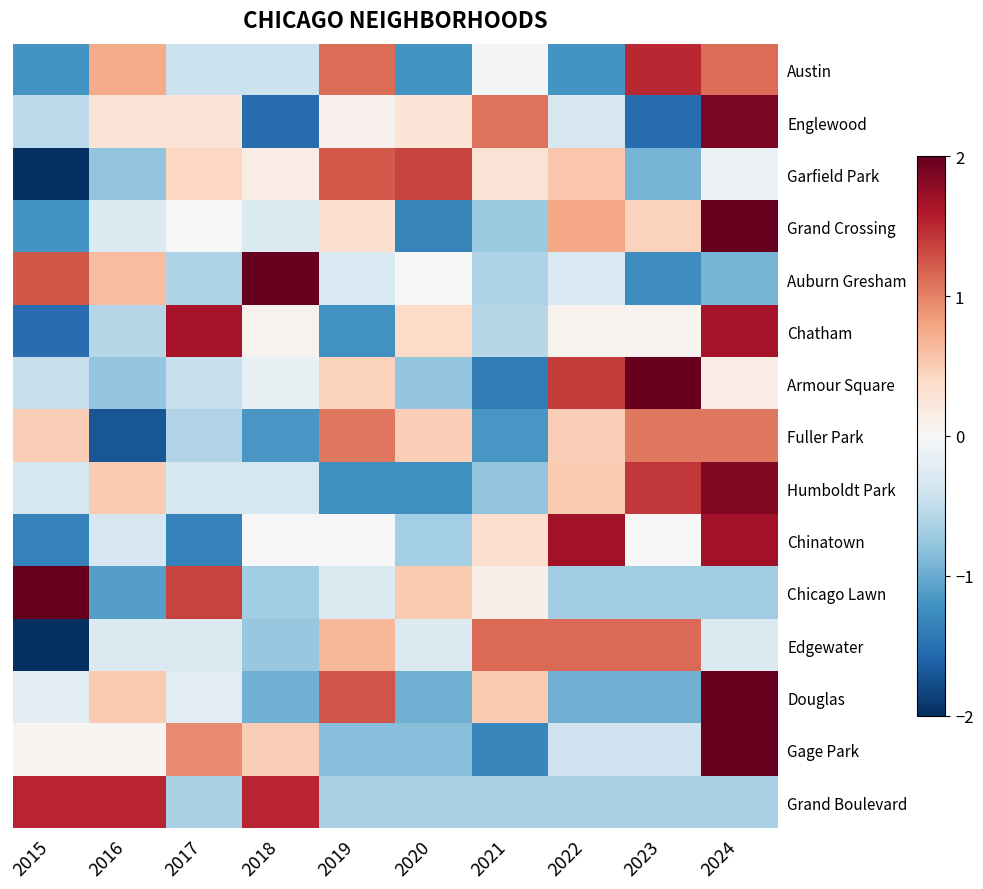

Between 2024 and 2022, which is larger?

2024